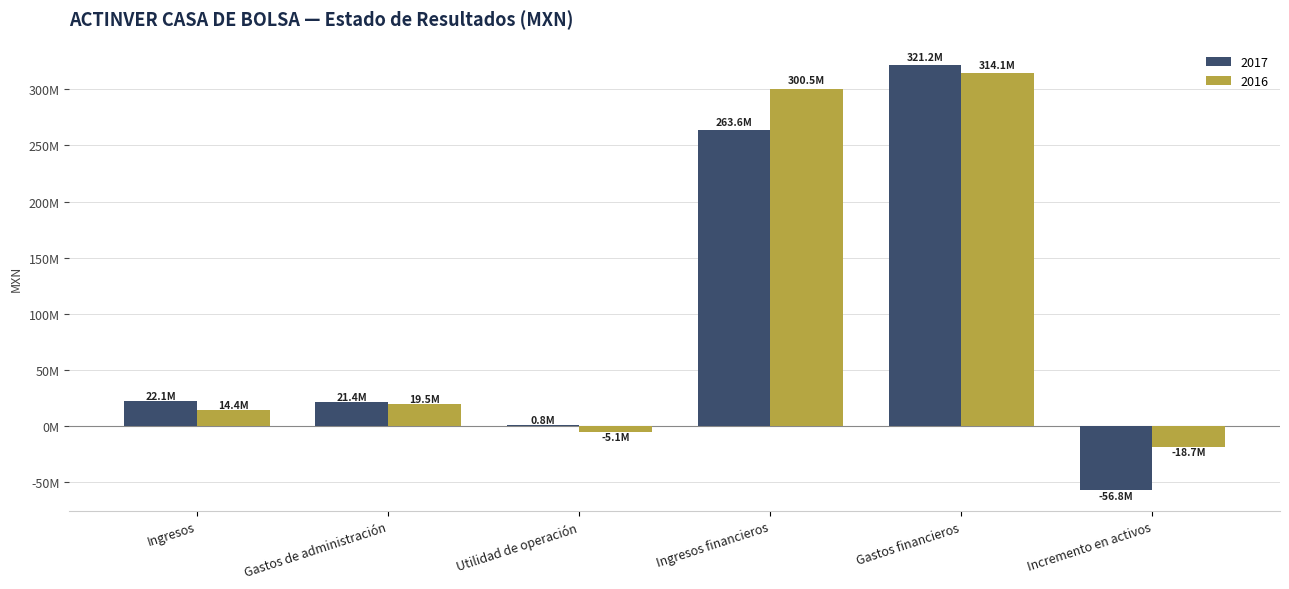

What is the smallest value displayed?

-56823000